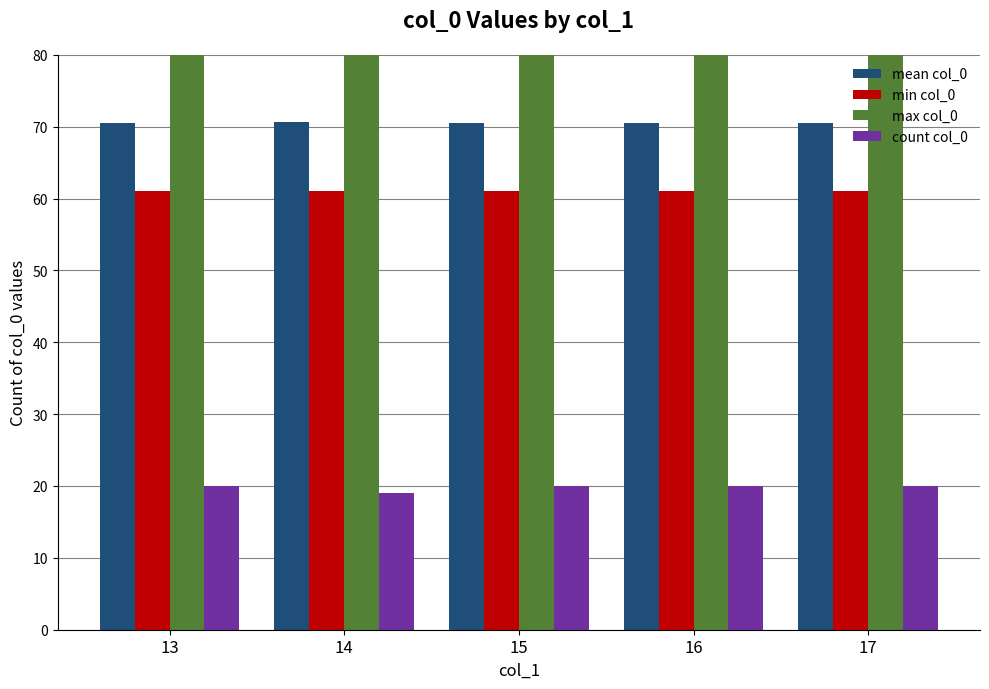

Which series has the widest spread of values?

count col_0